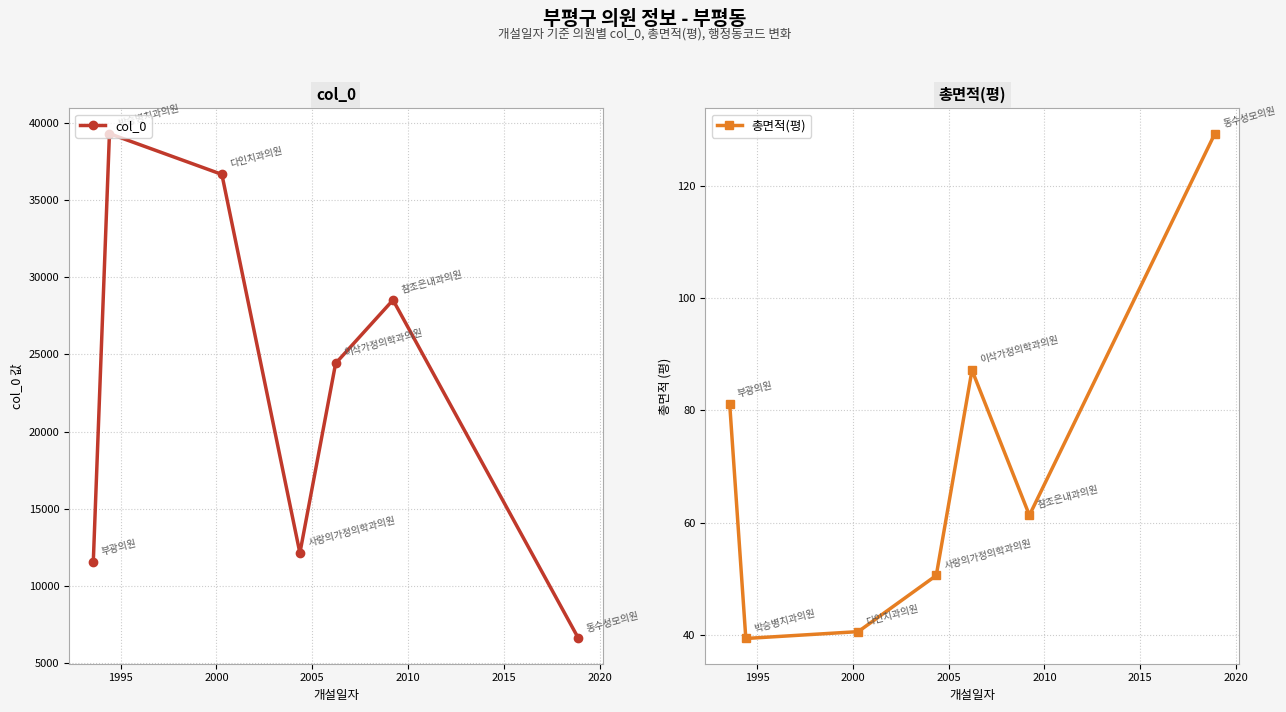

True or false: col_0 has more than 0 interior local peaks.

True